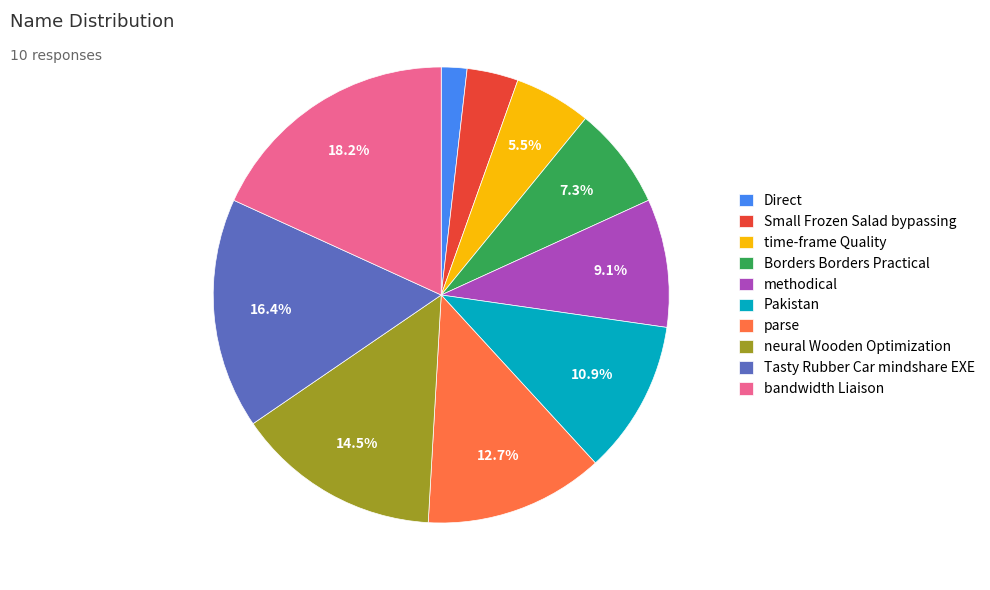

What percentage is NOT represented by neural Wooden Optimization?

85.5%